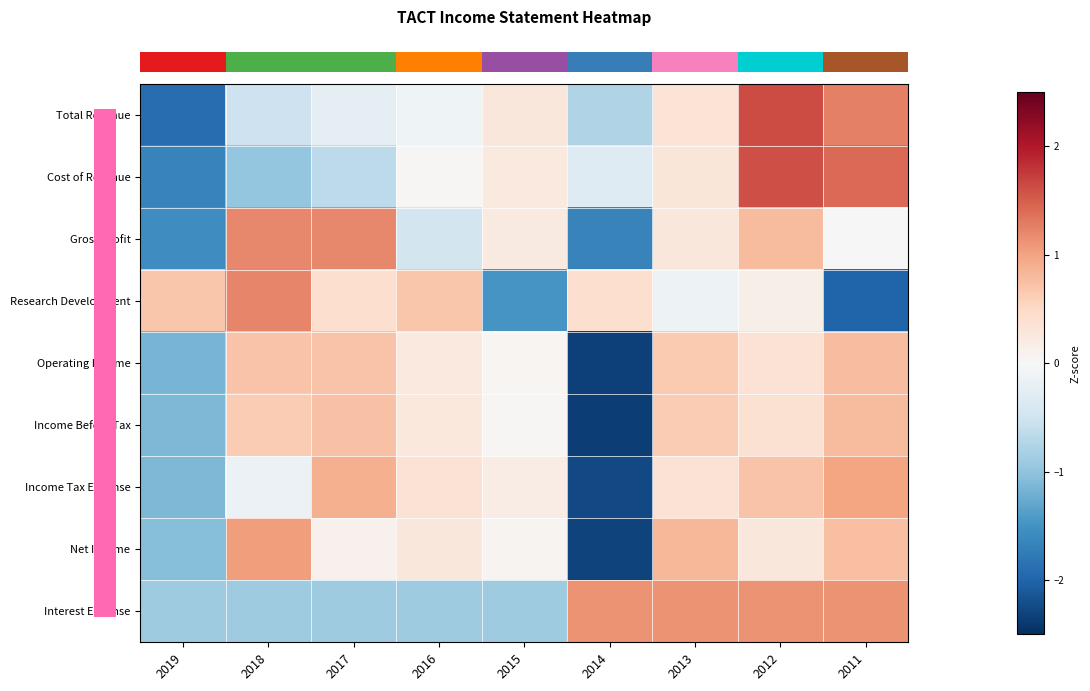

What is the maximum value shown in the chart?

1.6